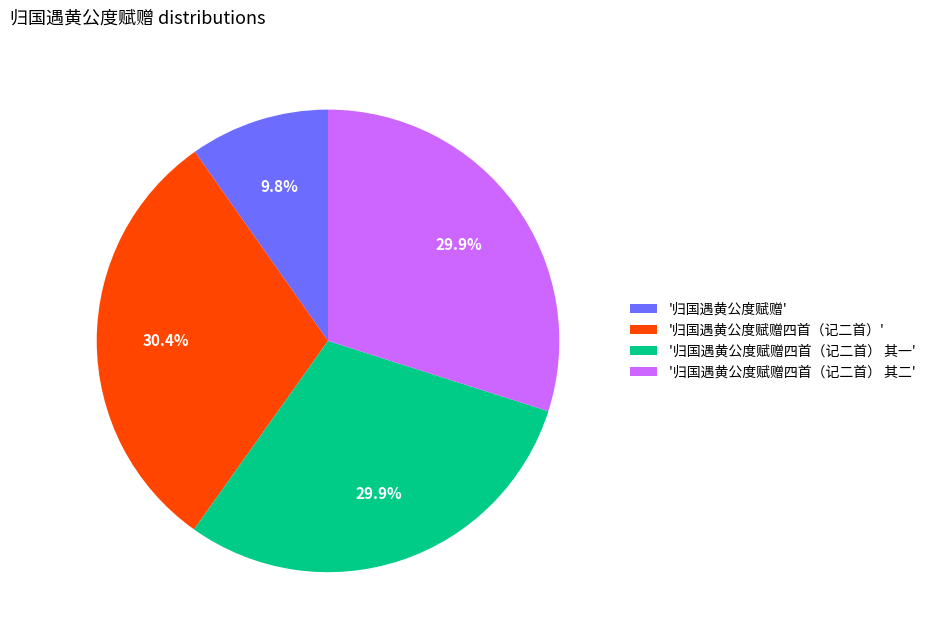

How many slices are in this pie chart?

4